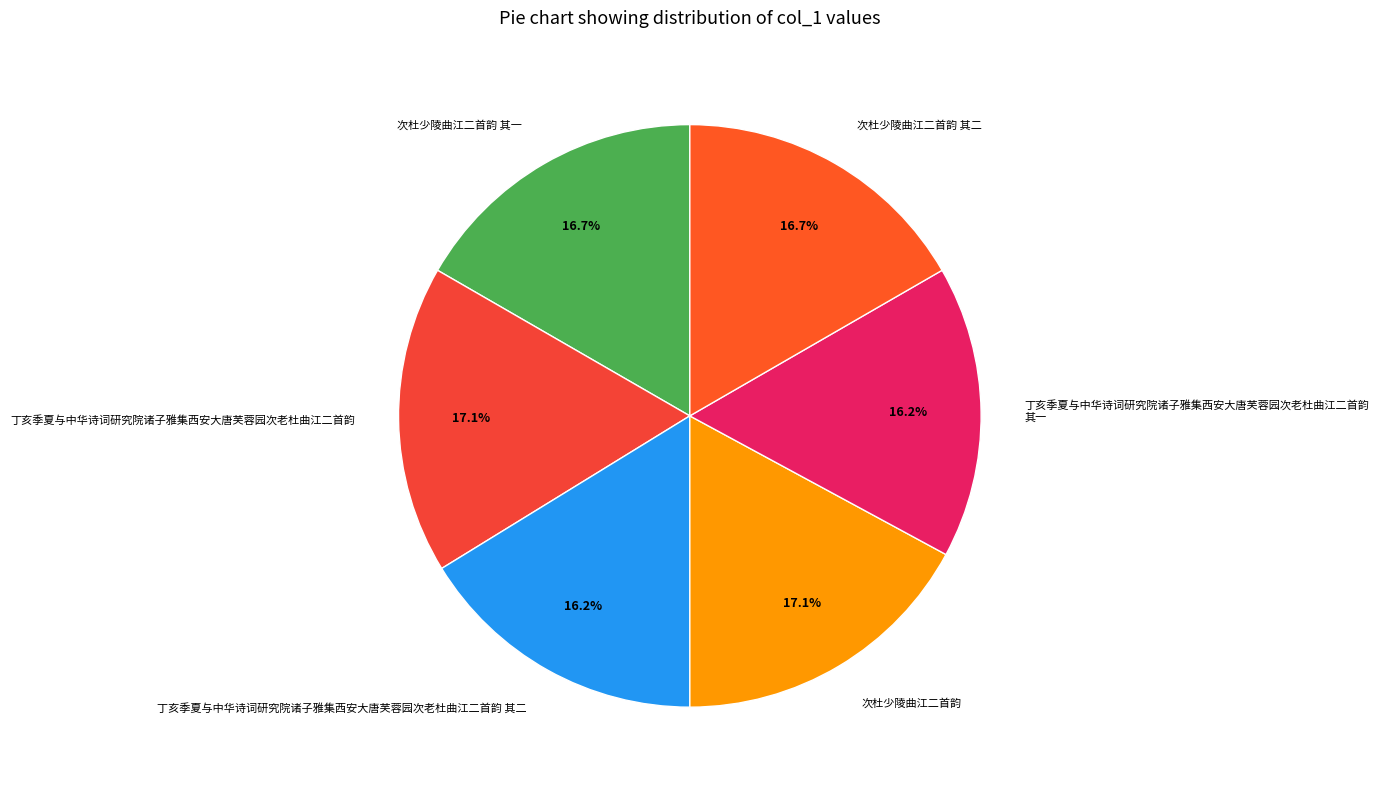

To the nearest percent, what percentage of the pie is 丁亥季夏与中华诗词研究院诸子雅集西安大唐芙蓉园次老杜曲江二首韵 其二?

16%